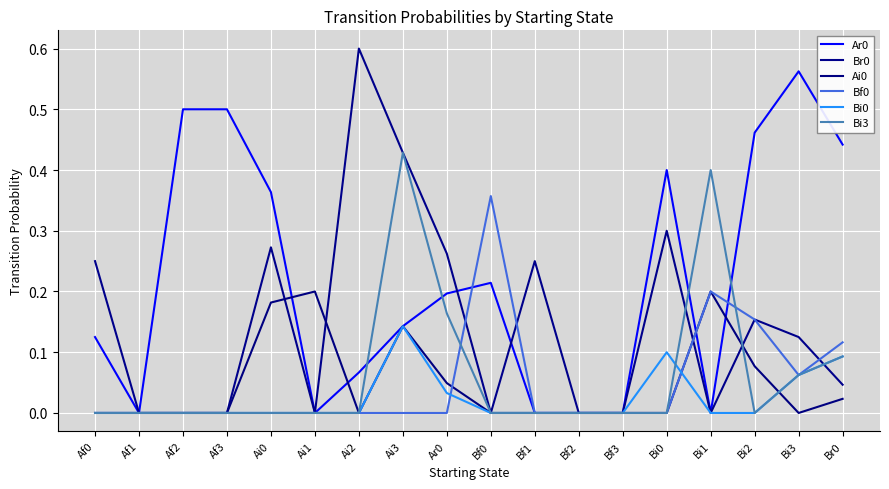

Is this an area chart (filled region under the line)?

No